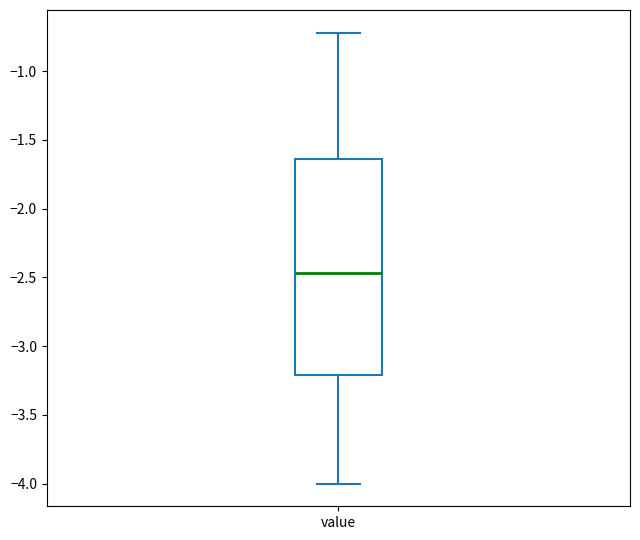

Read this box plot against the y-axis: the position of the median line, the range covered by the box, and the ends of both whiskers. The values are not printed on the chart, so give them approximately, as read against the axis.

median -2.45, box -3.20 to -1.65, whiskers -4.00 to -0.70